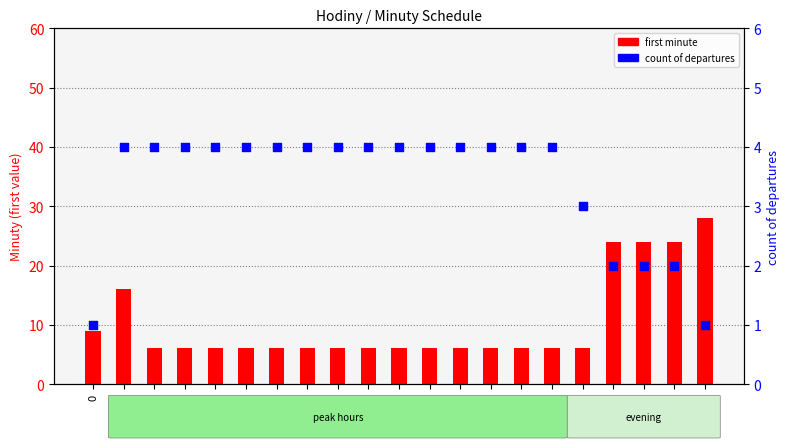

At which category is the sum across all series the highest?

23